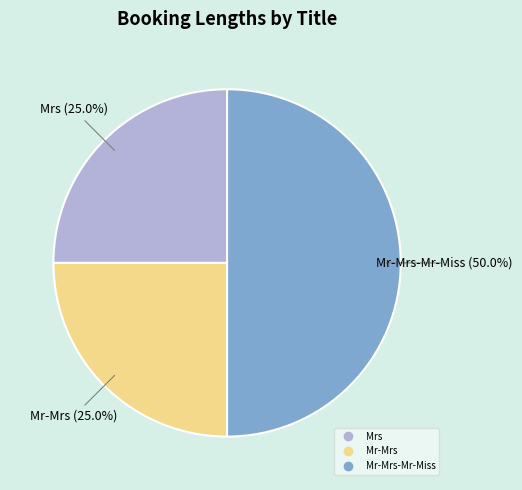

Count the number of slices in the pie.

3